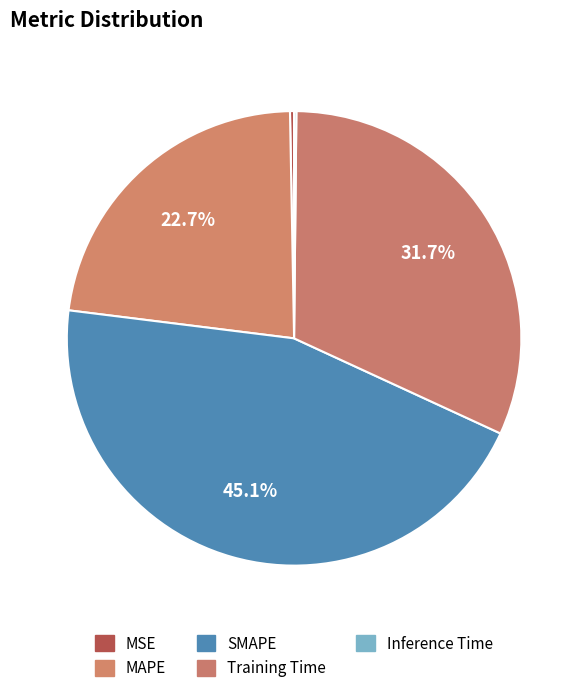

True or false: MAPE accounts for 36% of the total.

False